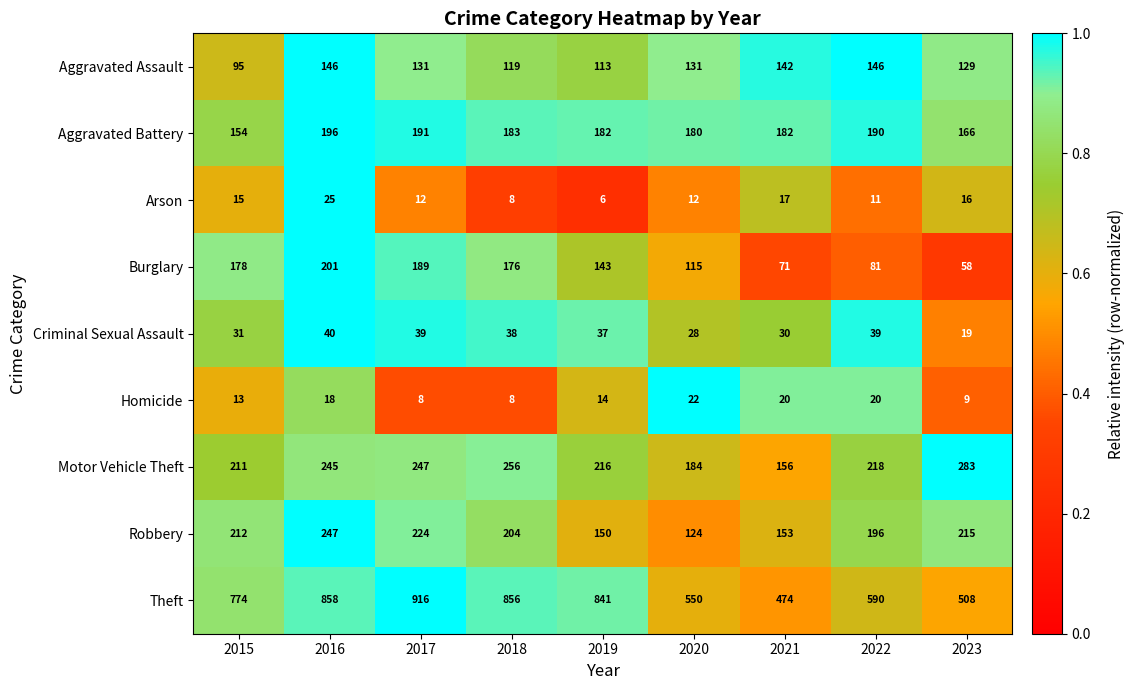

At which label is Criminal Sexual Assault closest to 29?

2020